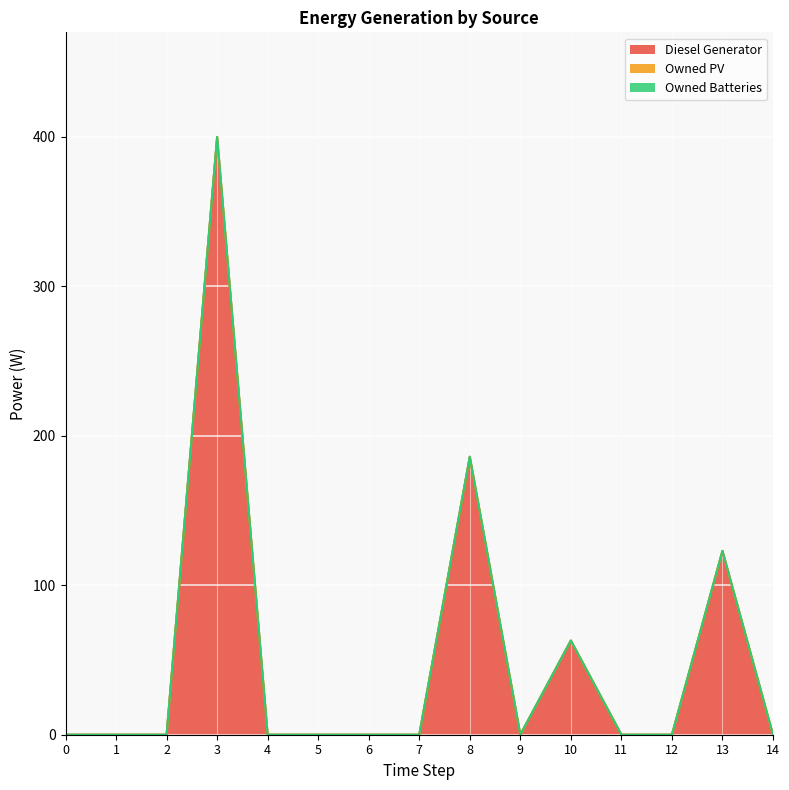

What are all the series names shown in the legend?

Diesel Generator, Owned PV, Owned Batteries